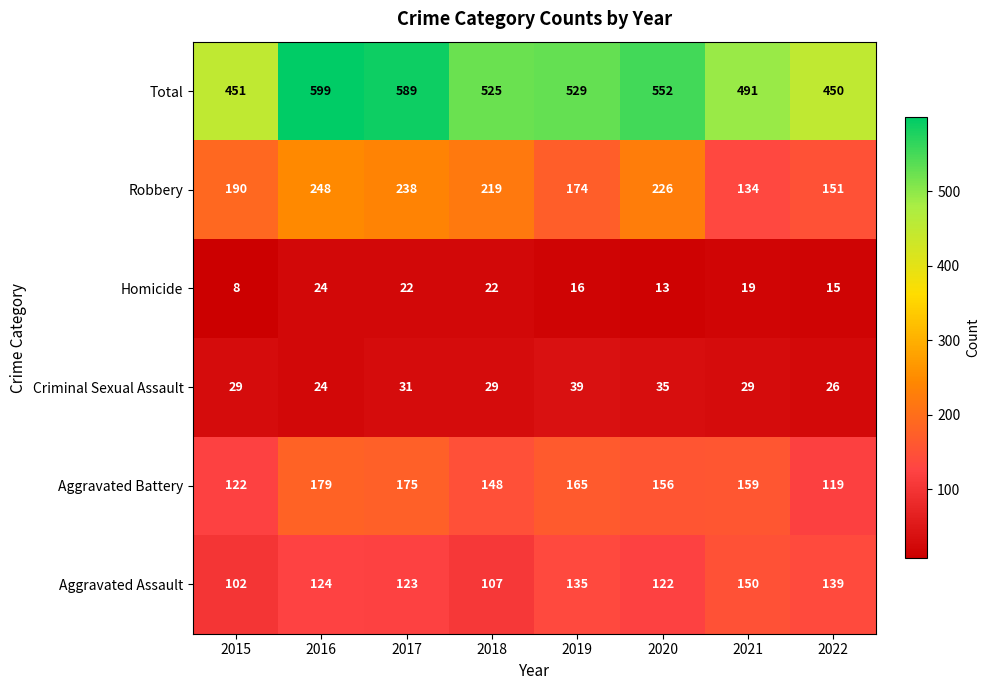

The value of Criminal Sexual Assault at 2021 is 6. True or false?

False